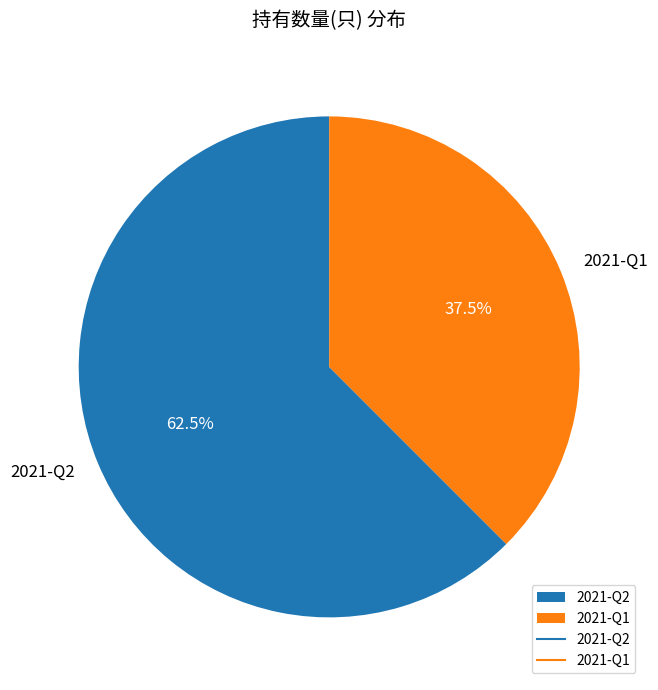

Rank the categories by value from lowest to highest.

2021-Q1, 2021-Q2